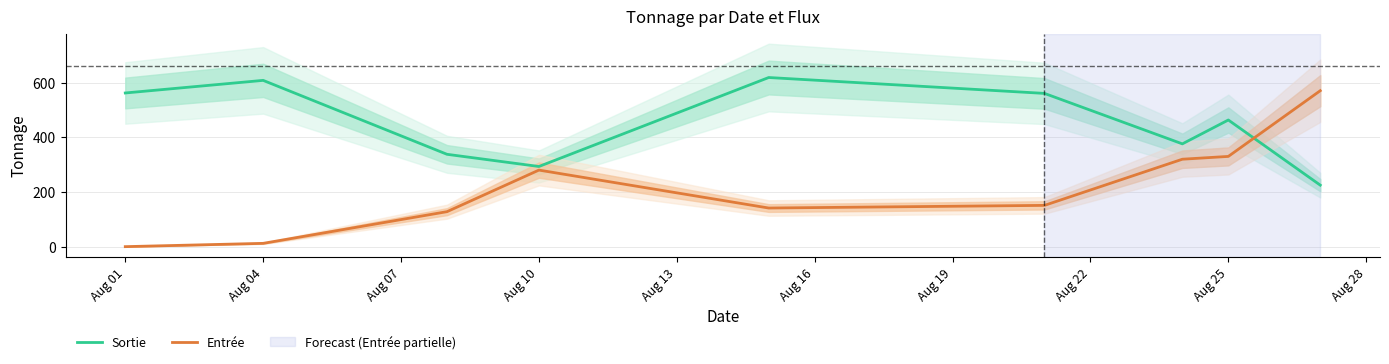

Which label corresponds to the smallest value in the chart?

Aug 01